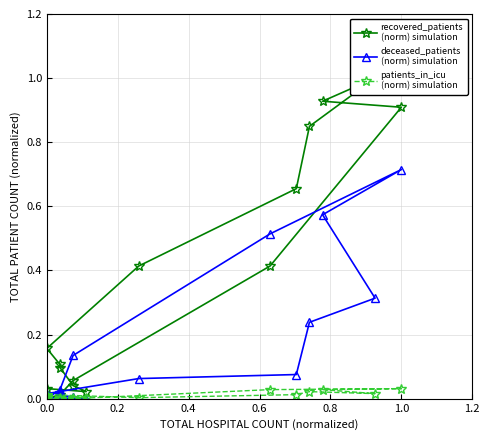

What are all the series names shown in the legend?

recovered_patients
(norm) simulation, deceased_patients
(norm) simulation, patients_in_icu
(norm) simulation